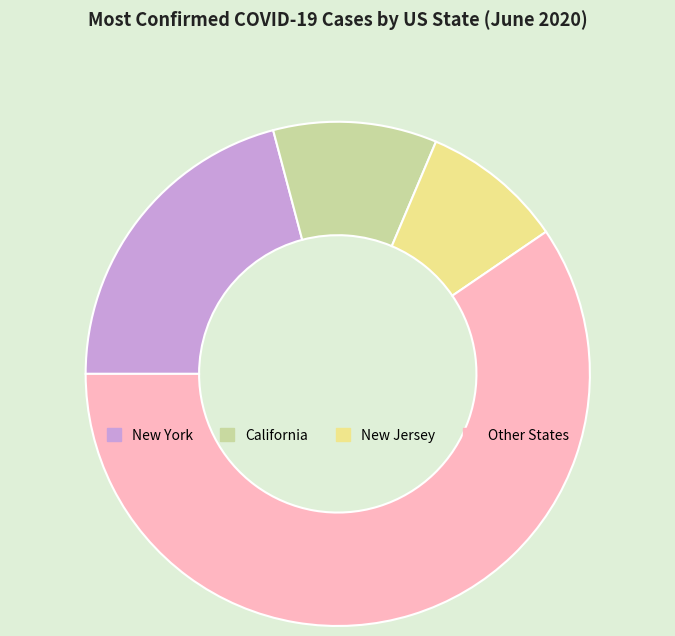

The New York slice represents 21% of the pie. True or false?

True